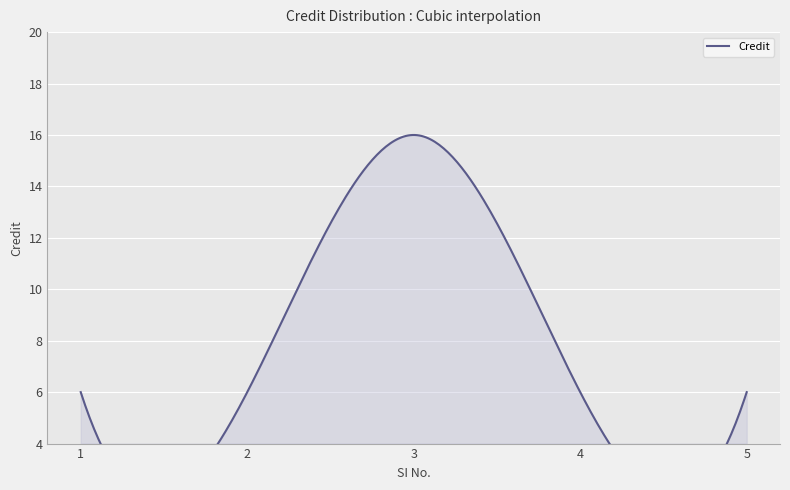

The chart shows a value of 2 at 1. True or false?

False